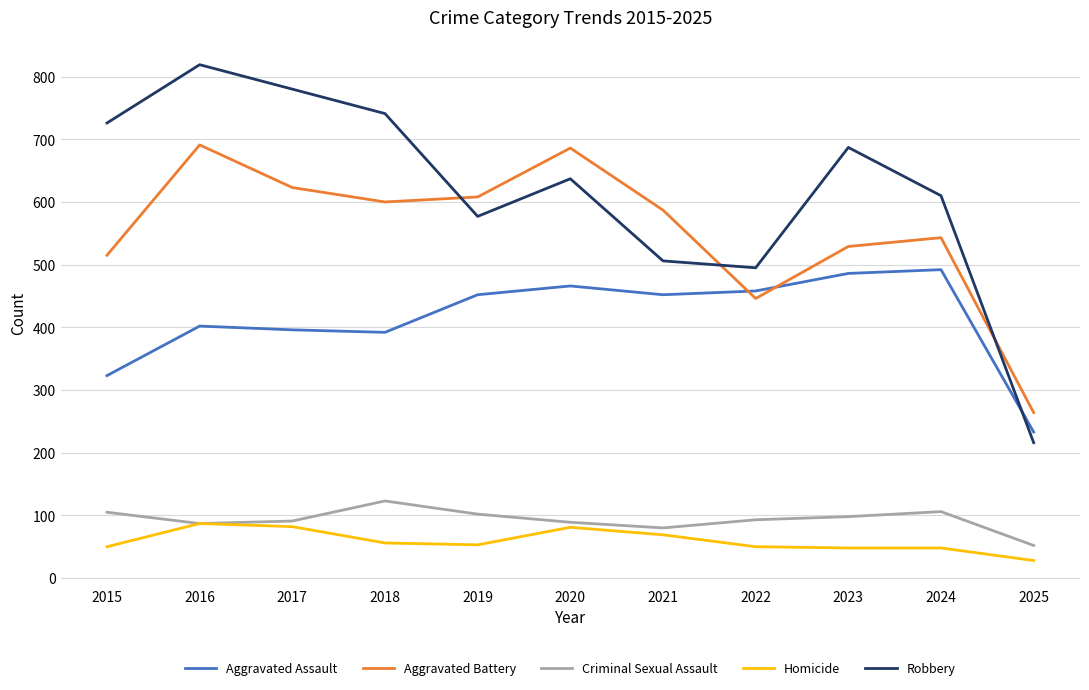

The value of Homicide at 2016 is 87. True or false?

True